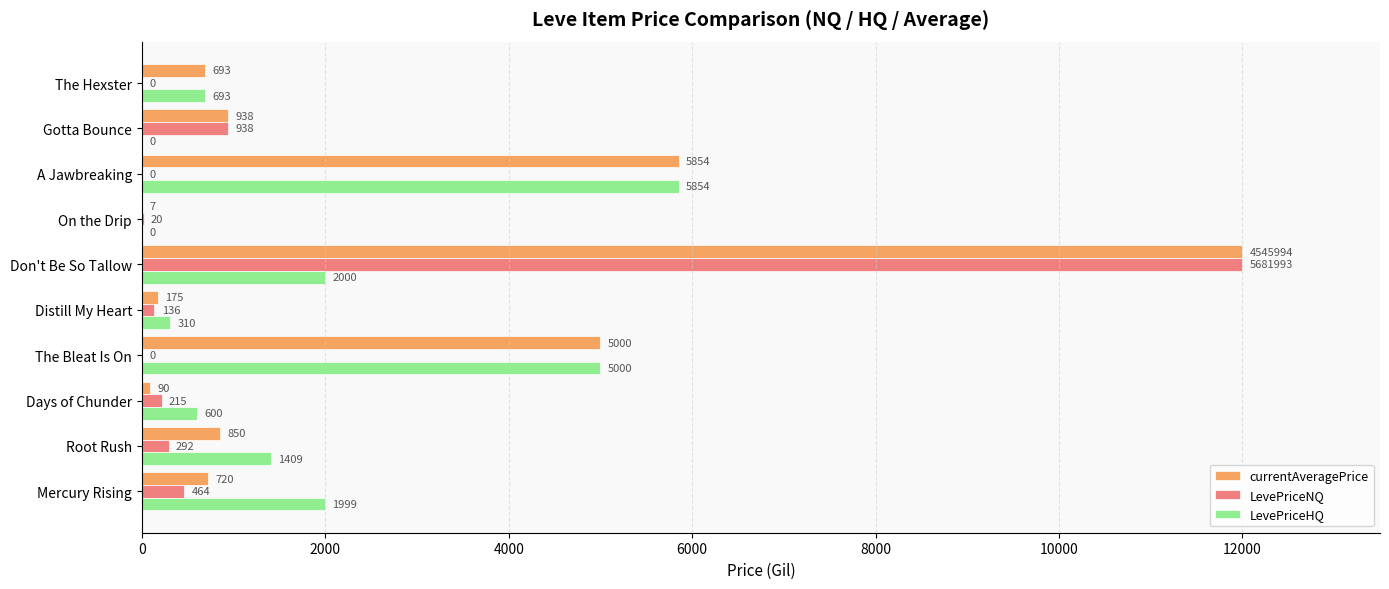

Read the LevePriceHQ value at Days of Chunder.

600.0